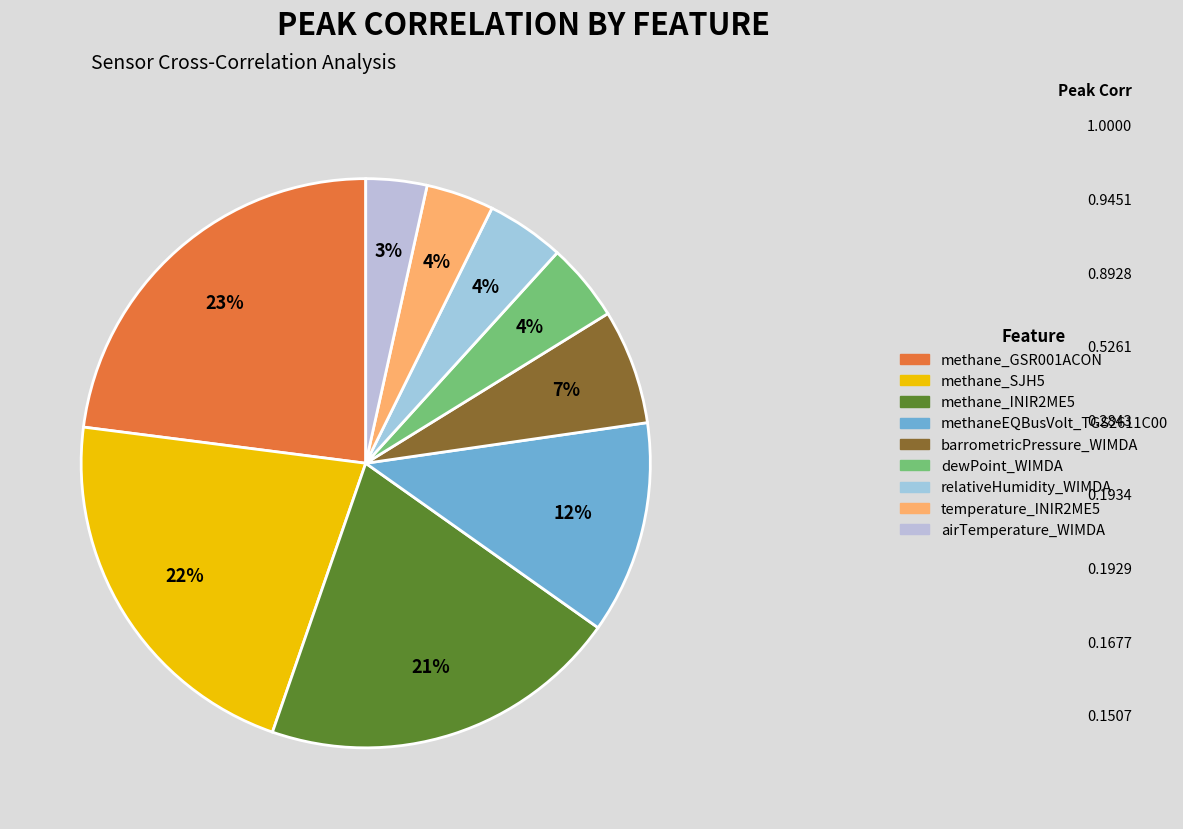

Combined, do methane_GSR001ACON and dewPoint_WIMDA account for over 50%?

No